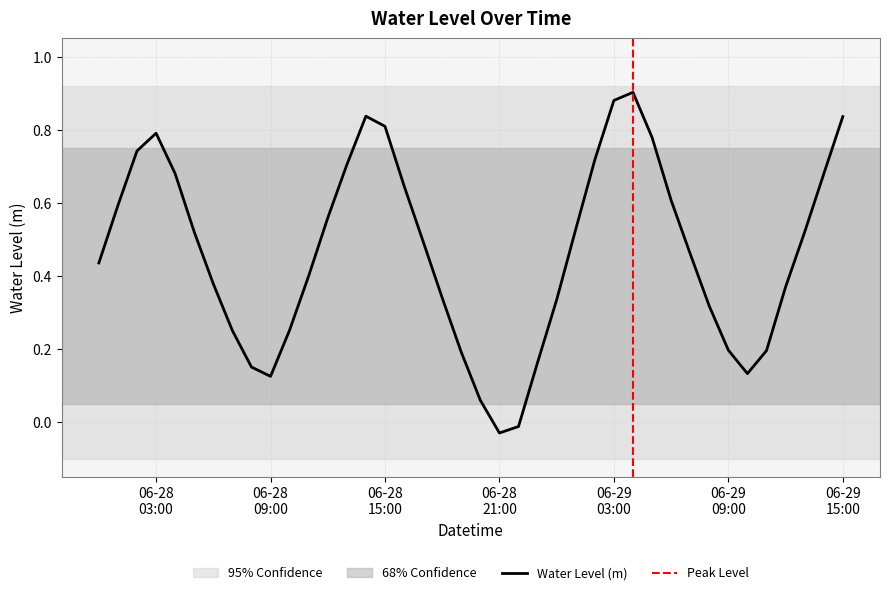

What is the value of the 11th point from the left?

0.3